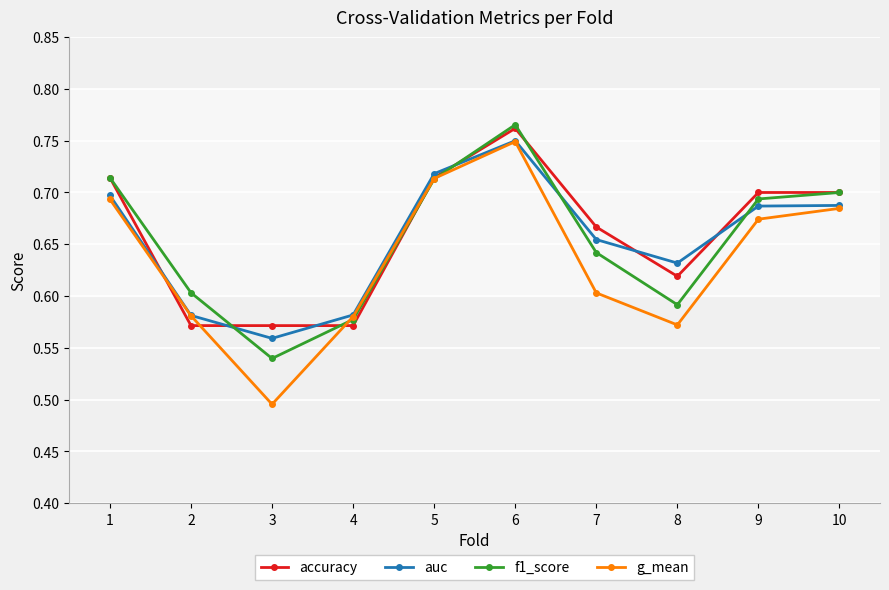

At which category does the chart reach its peak across all series?

6